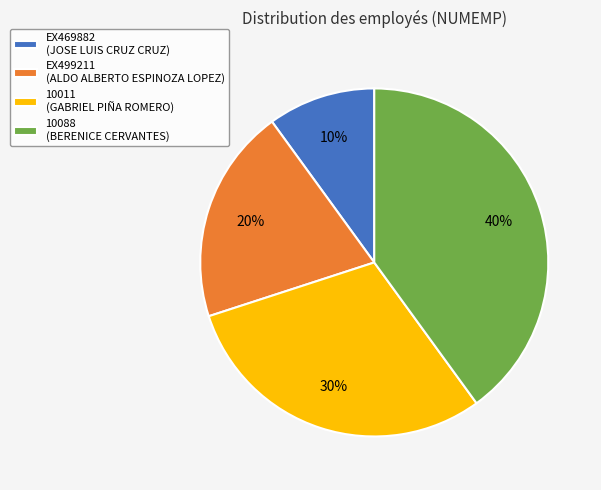

Does 10088 account for over 50% of the chart?

No